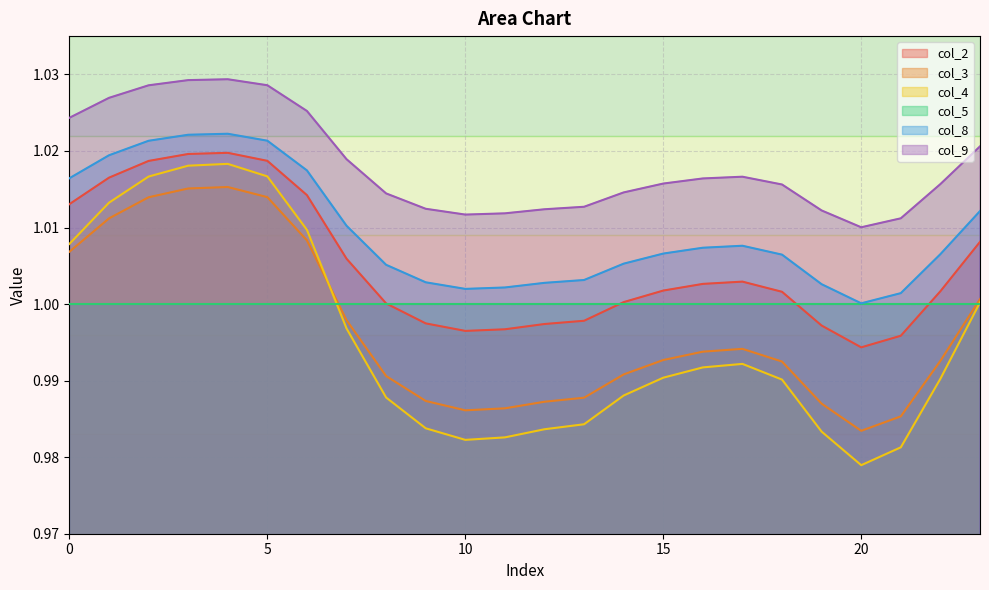

True or false: col_4 and col_3 intersect in this chart.

True